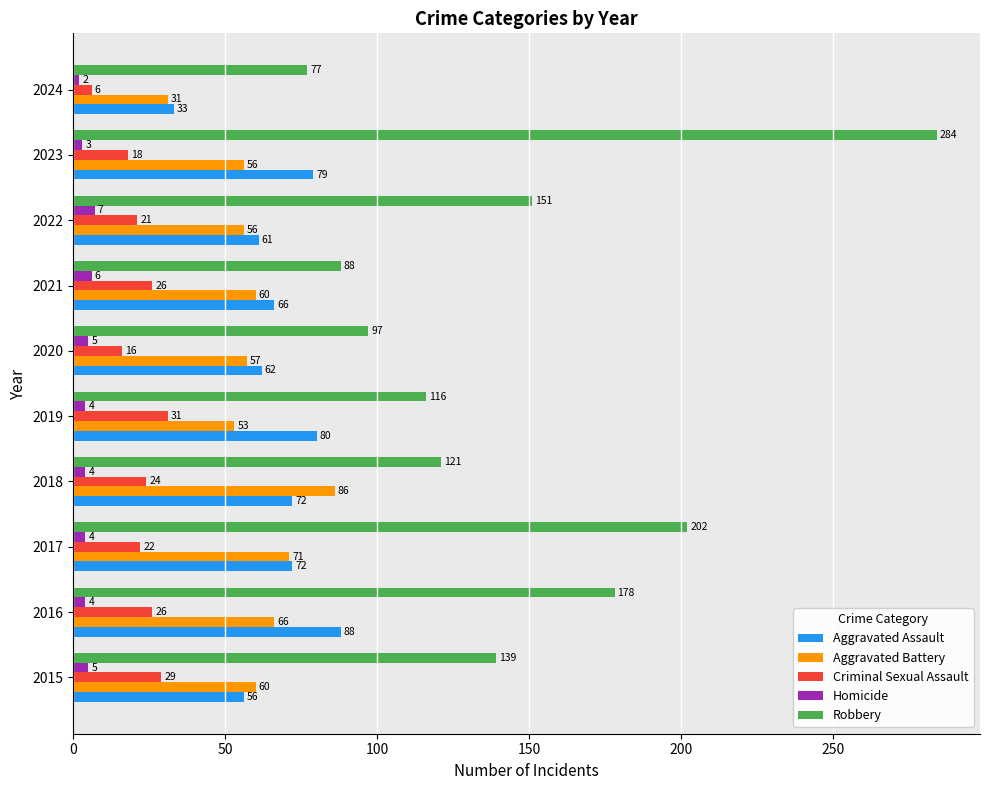

How many data points does each series have?

10